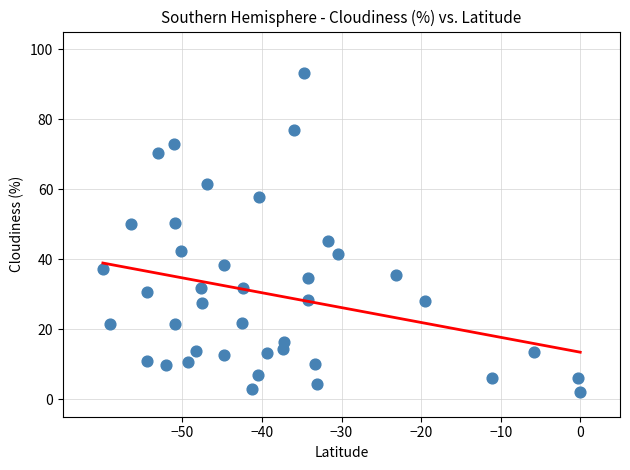

What is the range of X values (max minus min)?

60.0